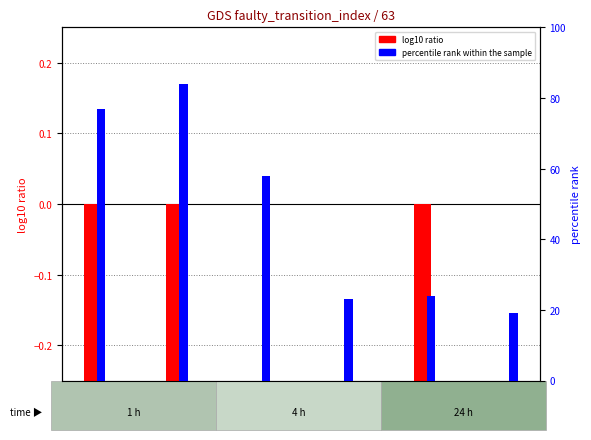

How many data points does each series have?

6